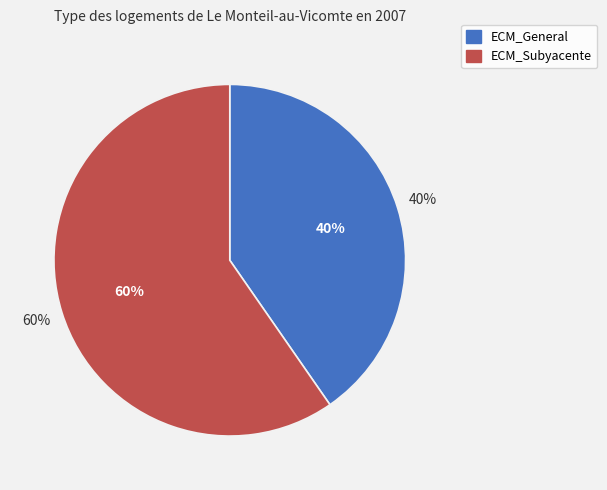

How much of the chart is everything except ECM_Subyacente?

40.4%